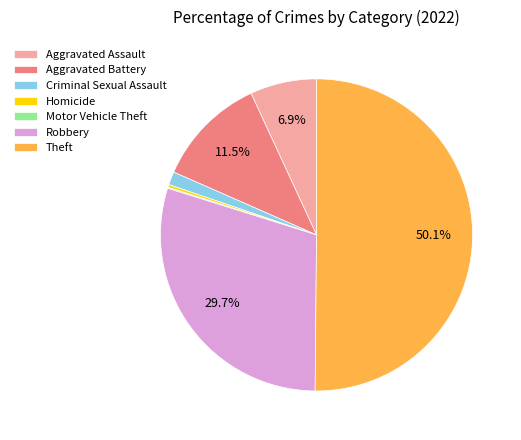

Which slice is the largest?

Theft